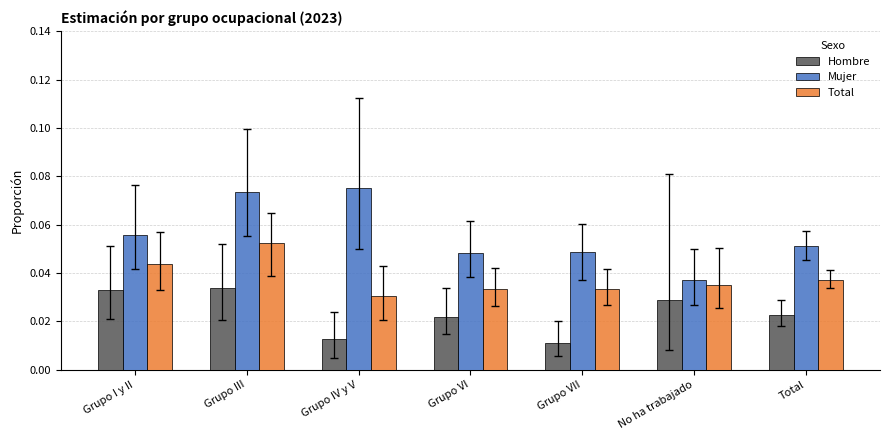

What position from the right is No ha trabajado?

2